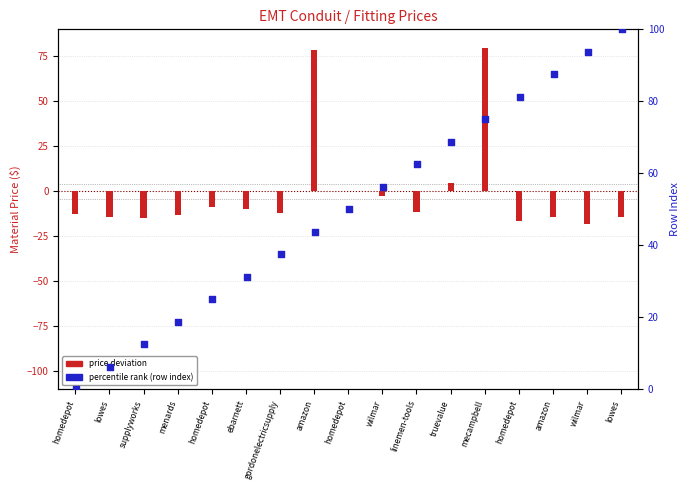

Which series has the largest total across all categories?

percentile rank (row index)